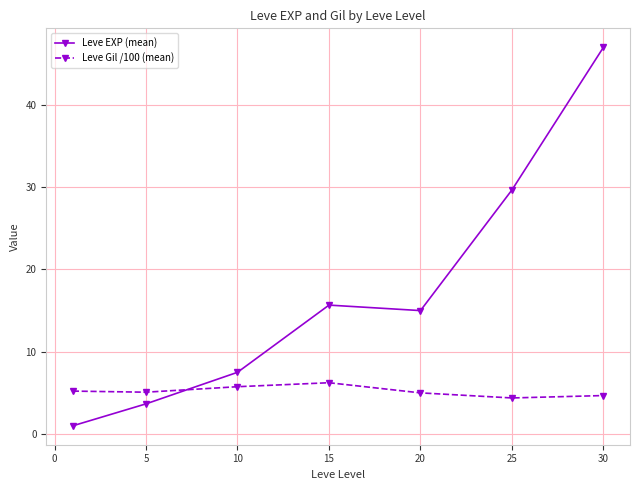

What is the difference between the second highest and minimum values in the Leve Gil /100 (mean) series?

1.4